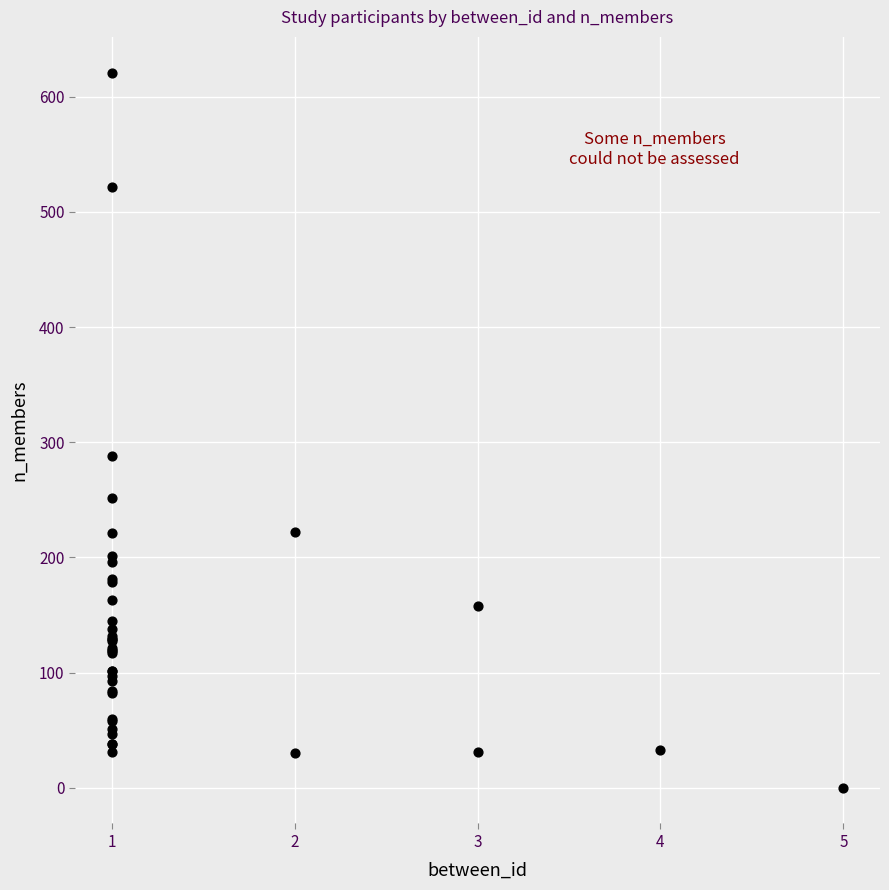

What Y value in the scatter plot is closest to 310?

288